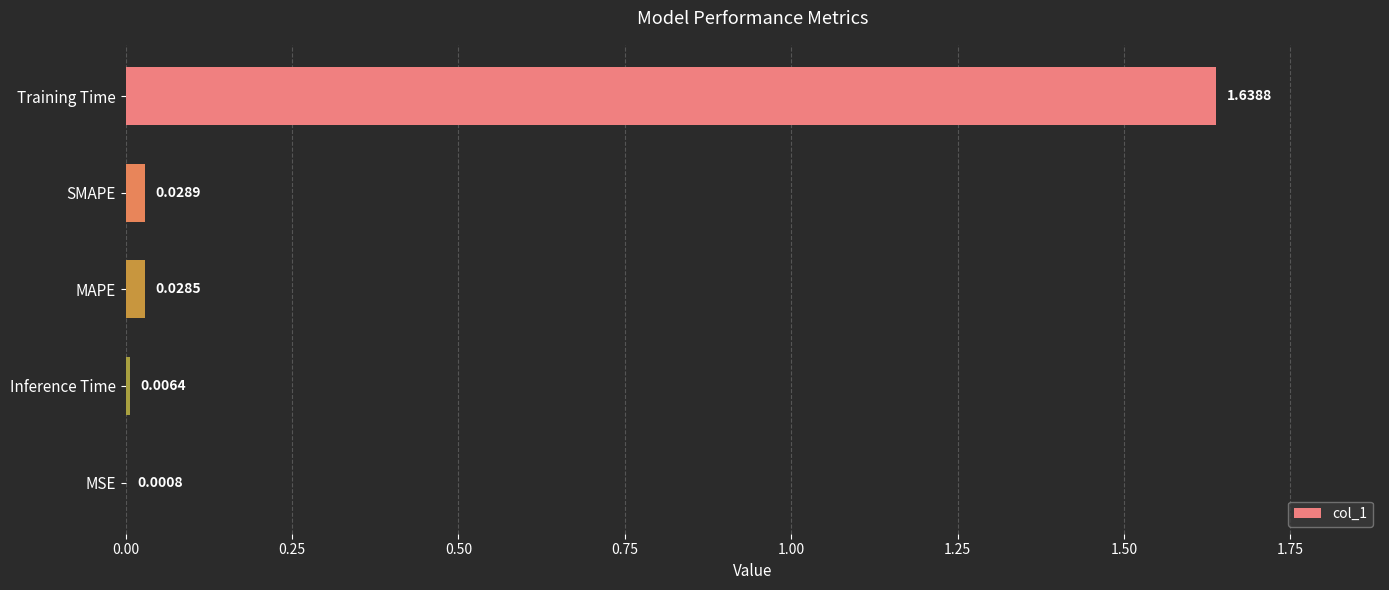

At which category does the chart reach its peak across all series?

Training Time